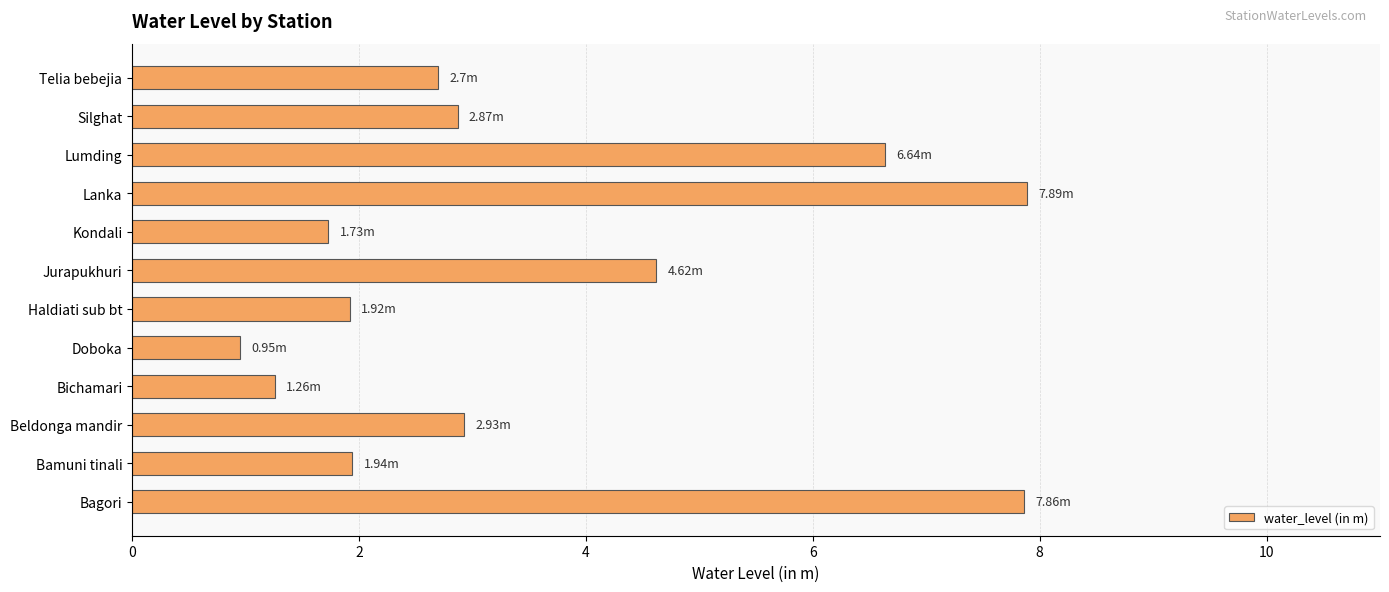

Which label corresponds to the smallest value in the chart?

Doboka